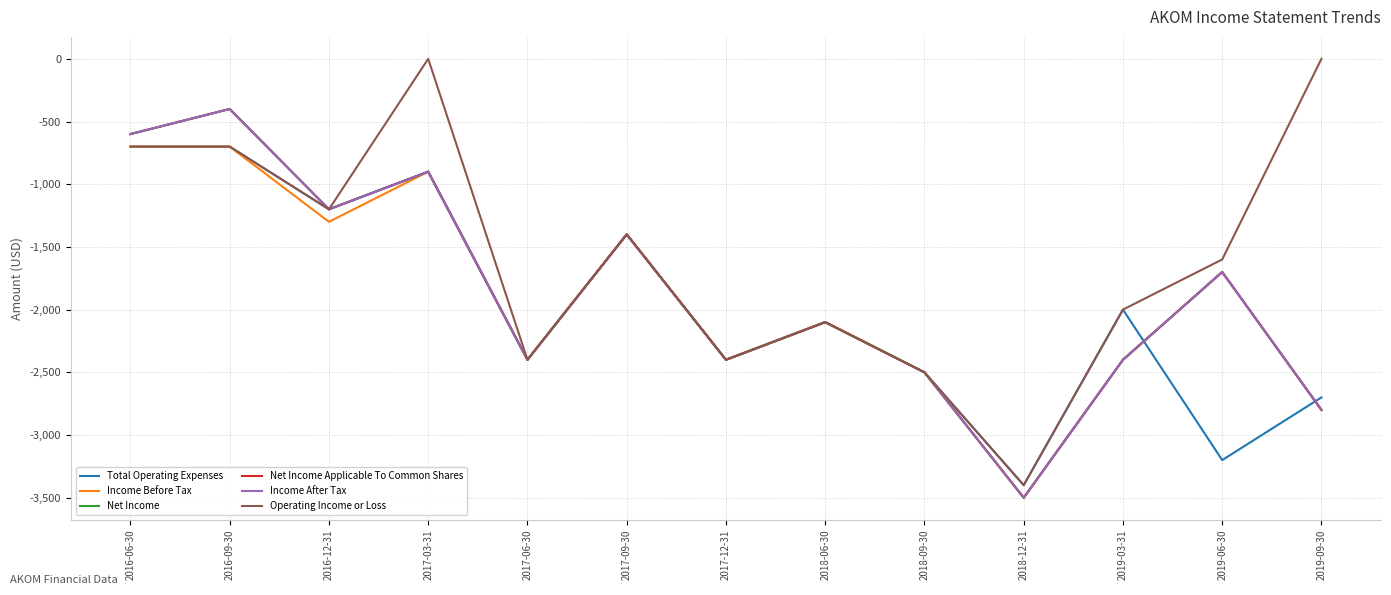

True or false: Income Before Tax has more than 0 interior local peaks.

True